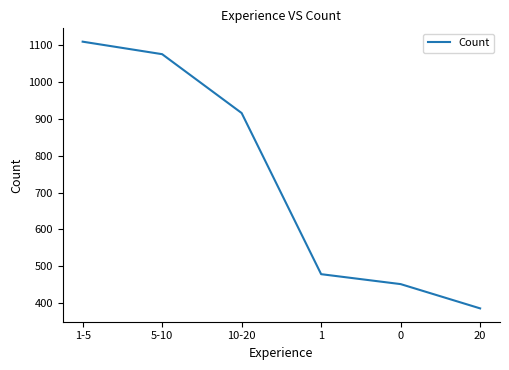

Which label corresponds to the largest value in the chart?

1-5